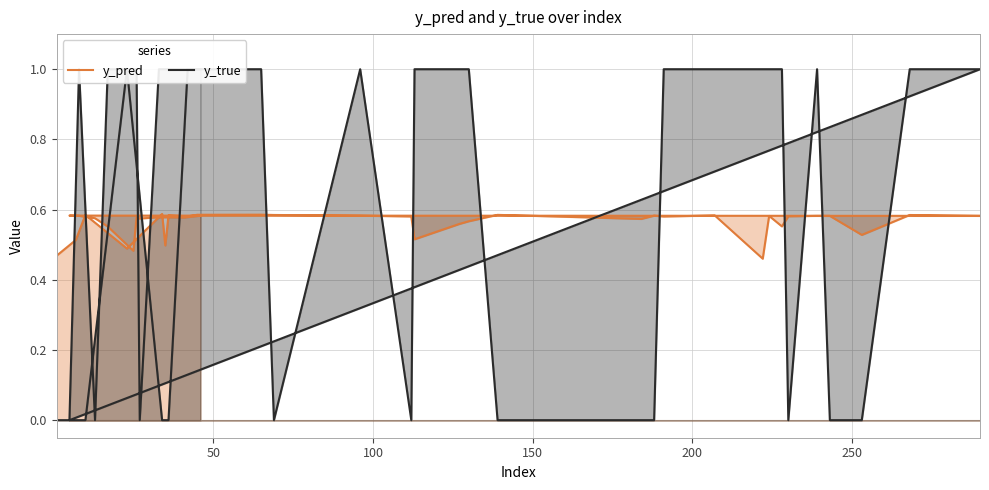

What are all the series names shown in the legend?

y_pred, y_true